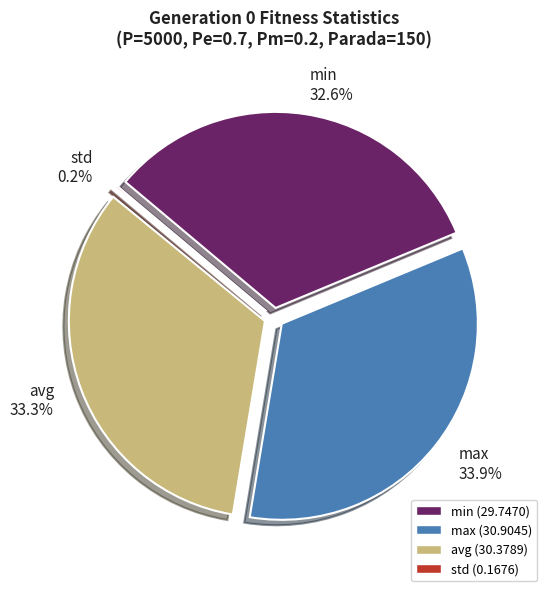

Which has a higher value, avg or min?

avg